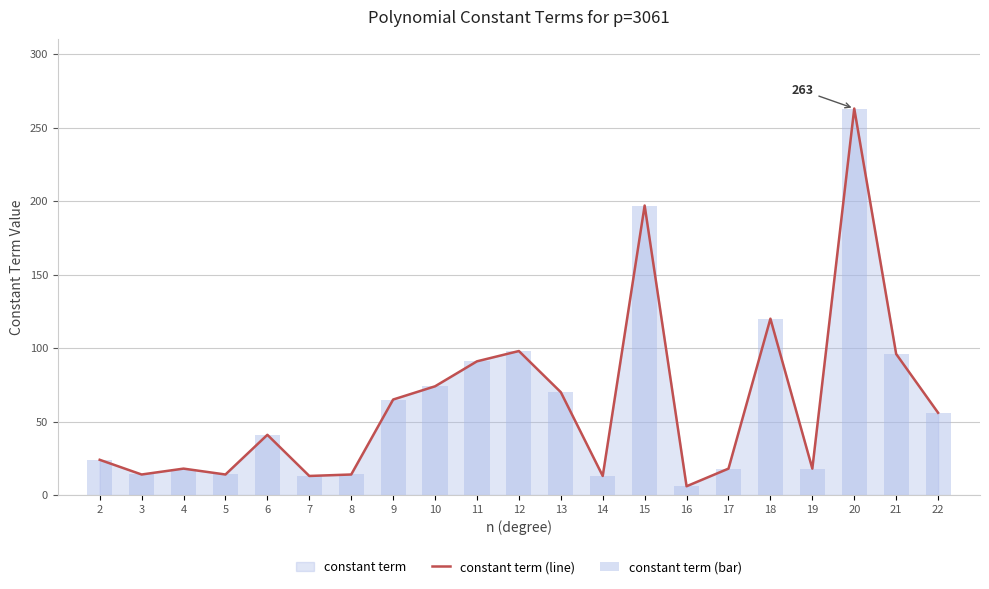

The value of constant term (bar) at 11 is 54. True or false?

False